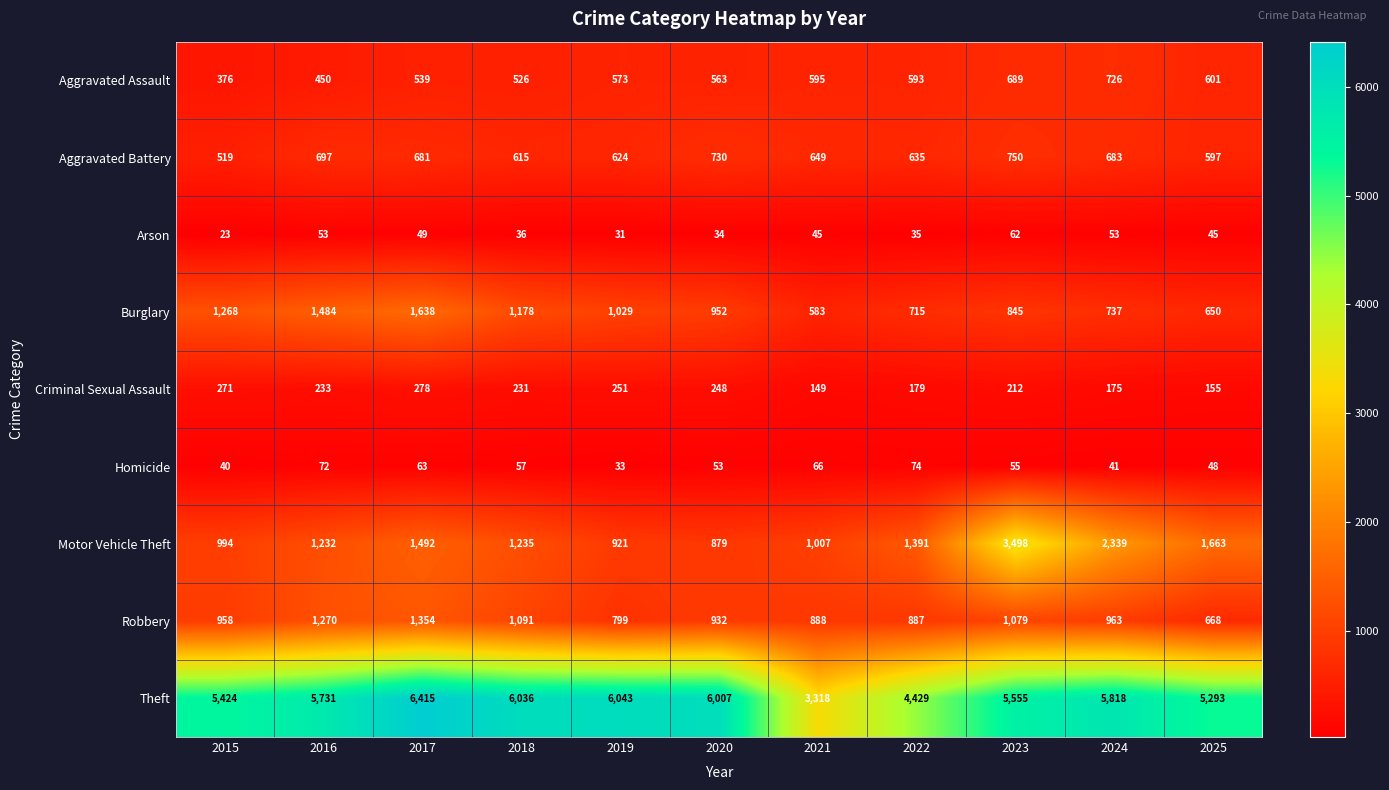

How many values in the Motor Vehicle Theft series are below 1235?

5